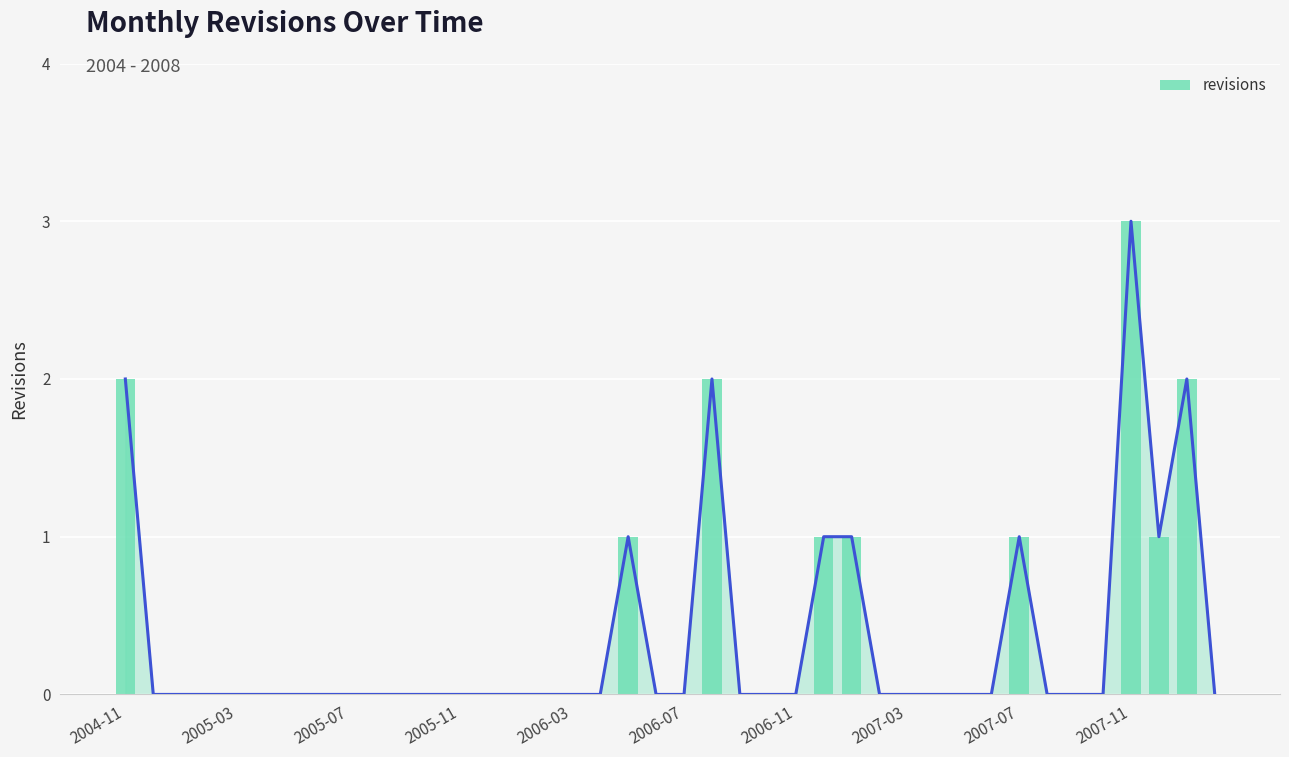

Count the number of data series in this chart.

1